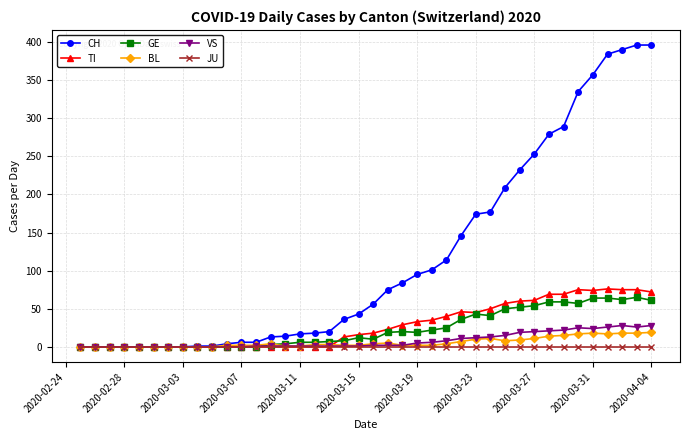

What is the average value of the CH series?

118